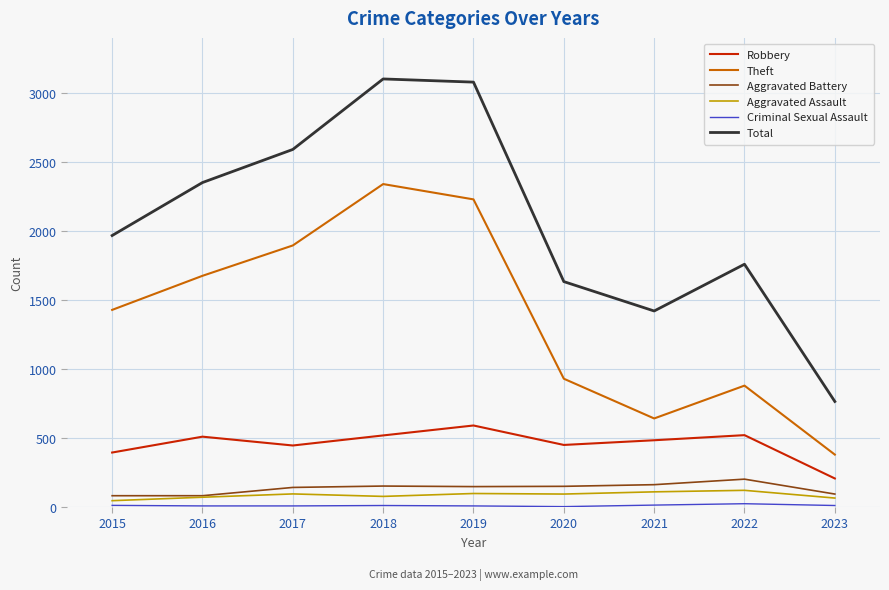

How many categories are shown in the chart?

9